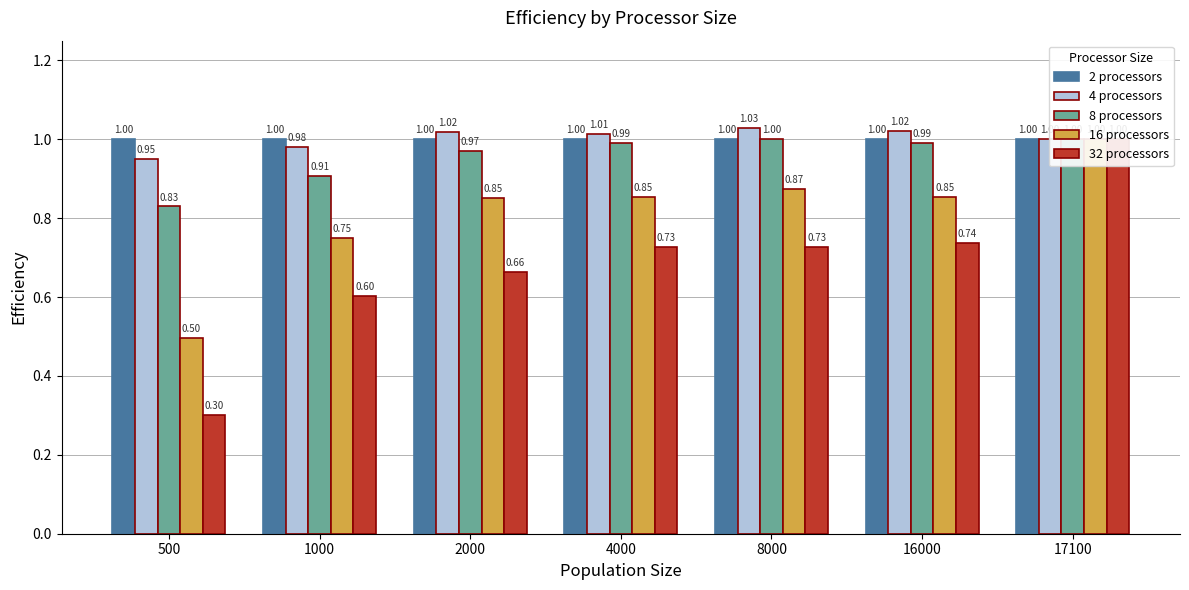

Is the value of 32 processors at 16000 greater than the value of 4 processors at 500?

No